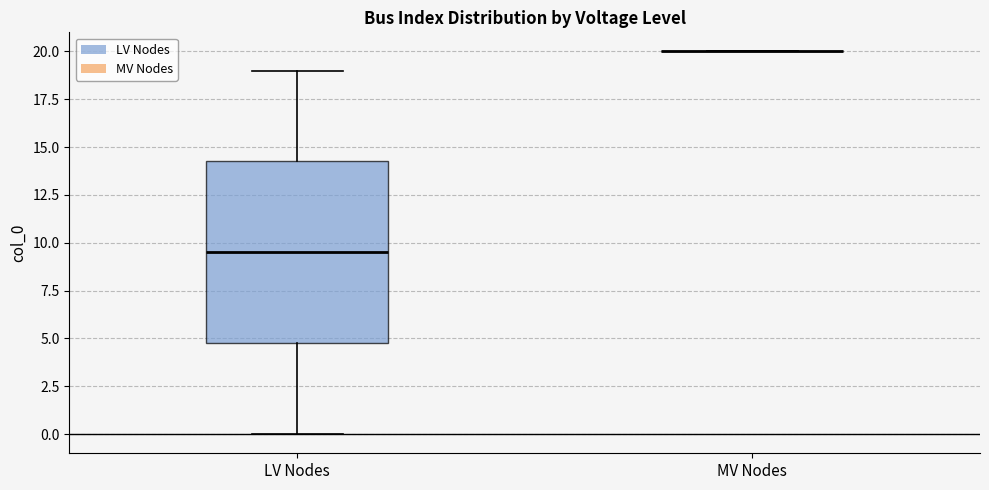

Where is the lower edge of the box for LV Nodes on the y-axis? The values are not printed on the chart, so give them approximately, as read against the axis.

5.0